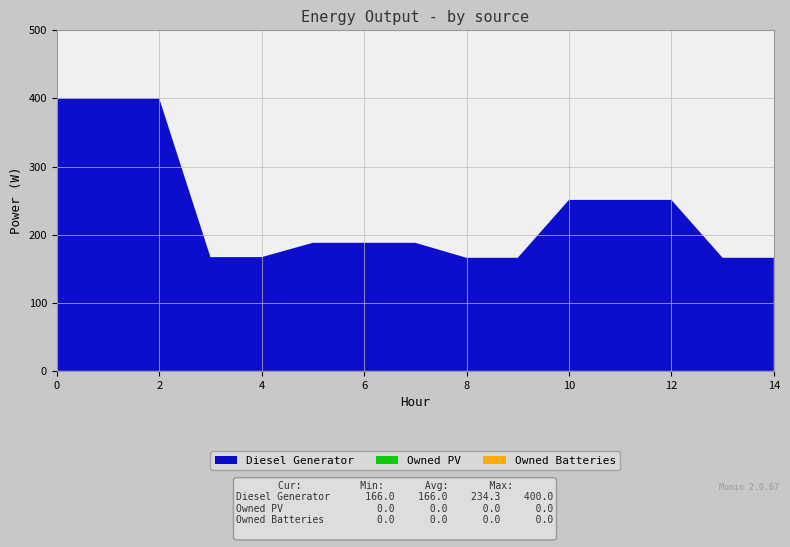

Reading left to right, list all the values displayed in this chart.

Diesel Generator: 400	400	400	167	167	188	188	188	166	166	251	251	251	166	166
Owned PV: 0	0	0	0	0	0	0	0	0	0	0	0	0	0	0
Owned Batteries: 0	0	0	0	0	0	0	0	0	0	0	0	0	0	0